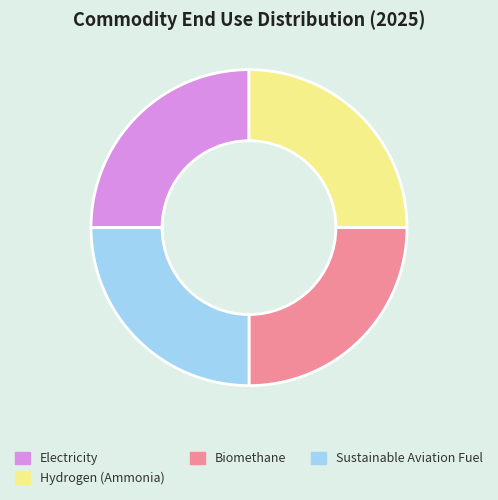

Approximately how many times larger is the value at Sustainable Aviation Fuel compared to Electricity?

1.0